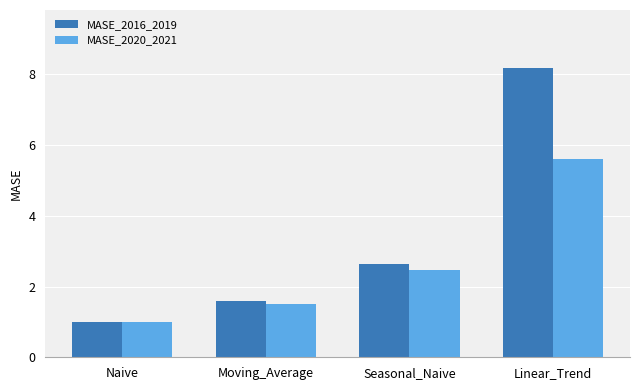

What is the label of the 2nd bar from the left?

Moving_Average